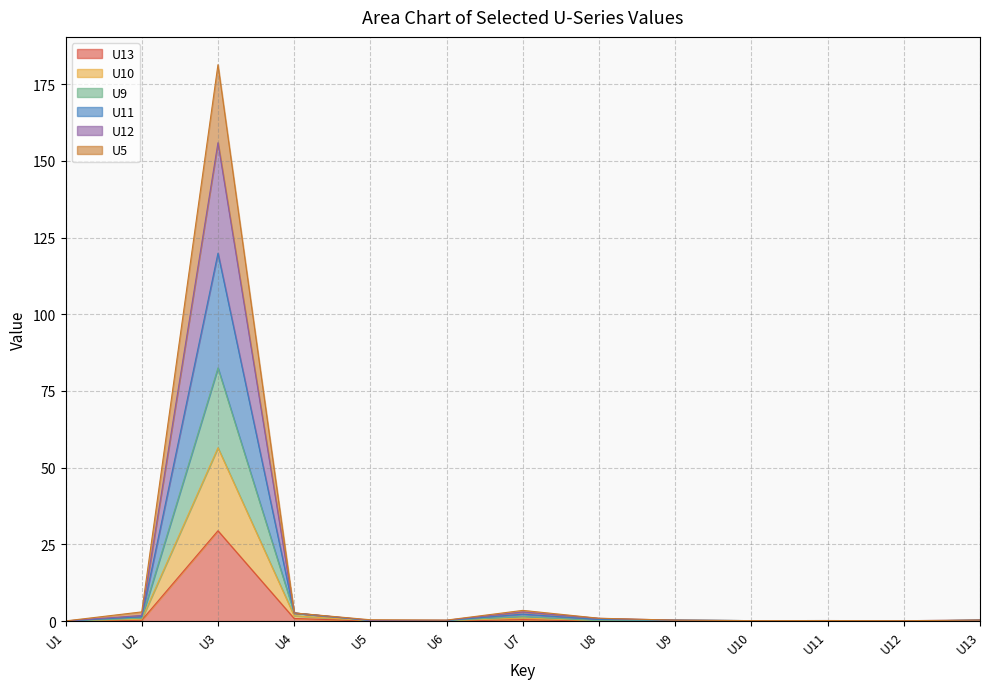

How many values in the U13 series exceed 0?

11